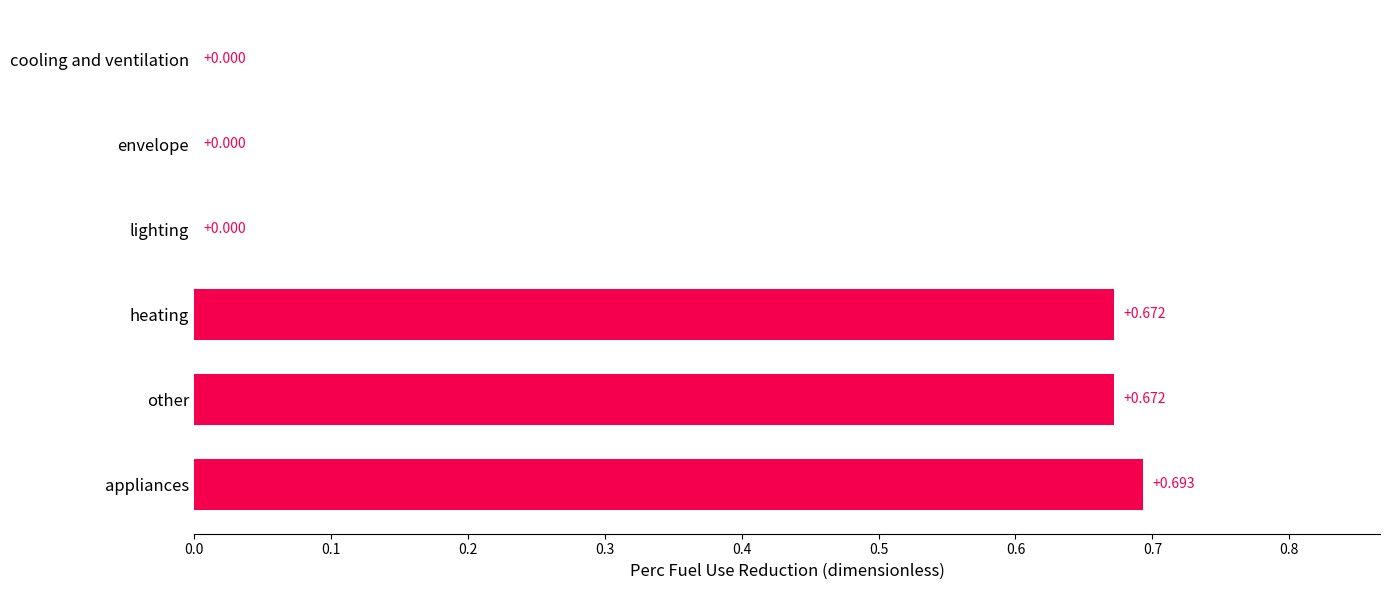

Which has a higher value, lighting or heating?

heating